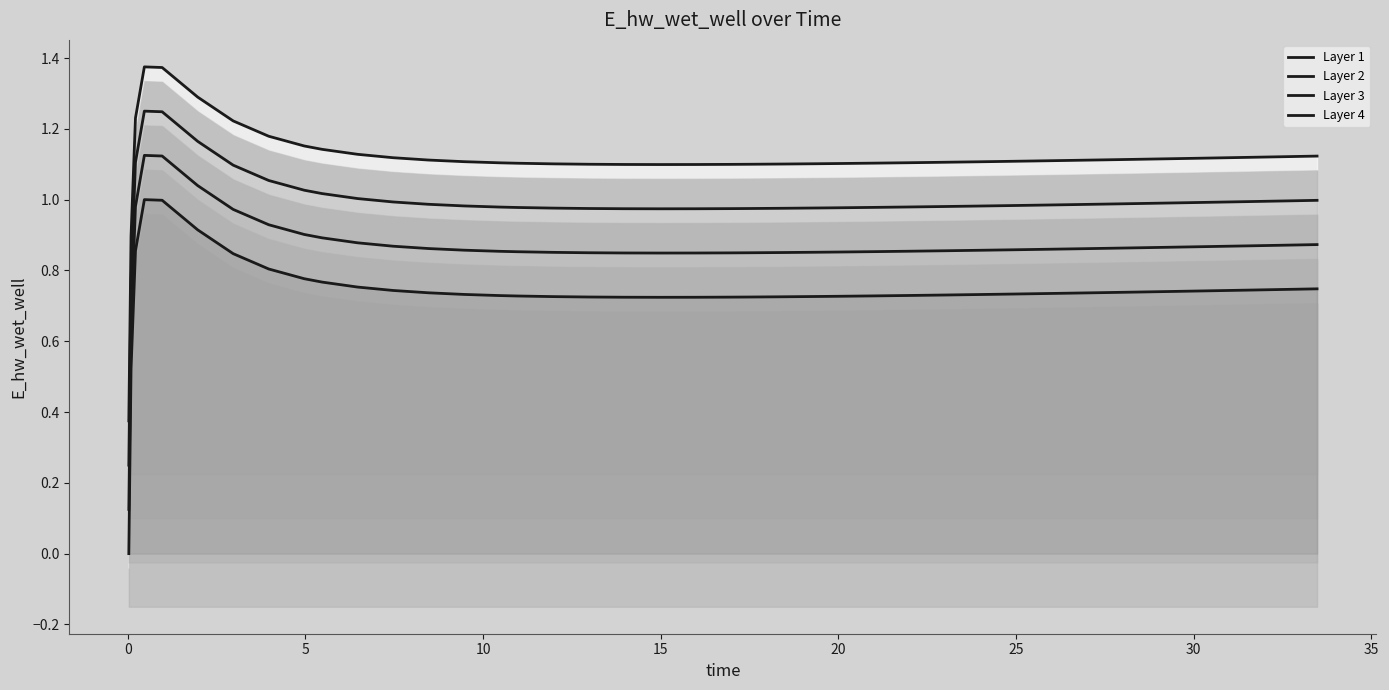

What is the difference between the highest and lowest values at 25?

0.4